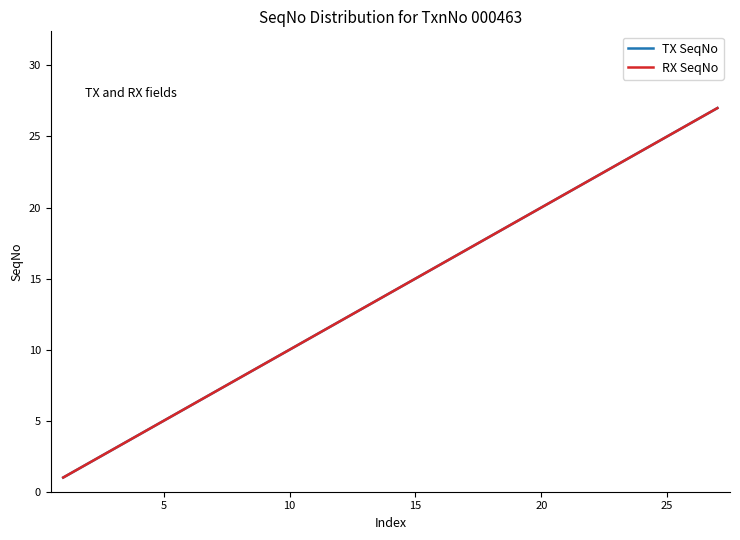

Is this an area chart (filled region under the line)?

No